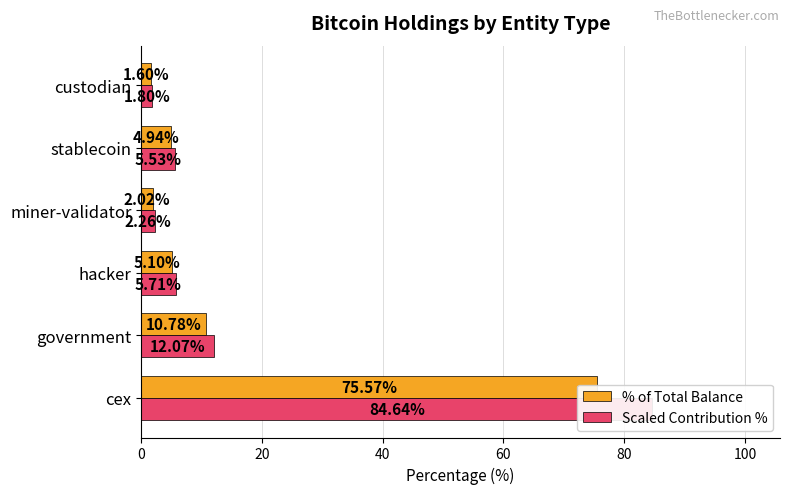

True or false: % of Total Balance has a value of 75.6 at cex.

True